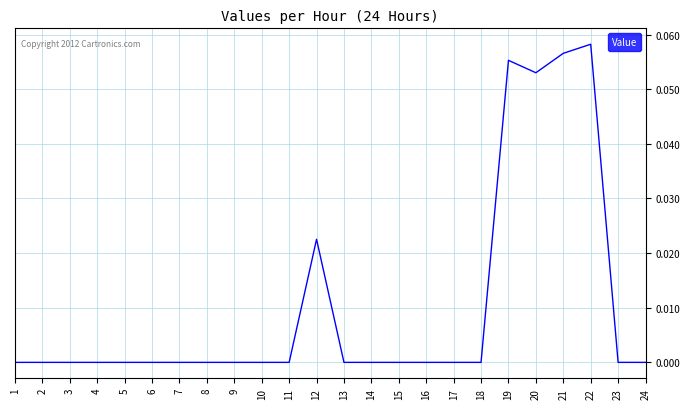

The value at 6 is 0.0. True or false?

True